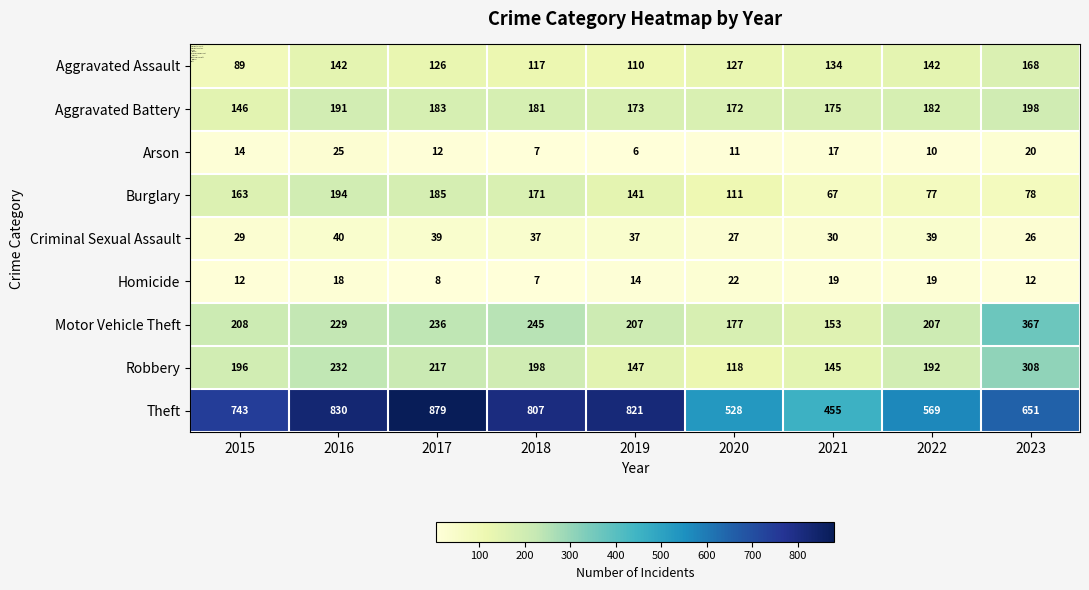

The value of Criminal Sexual Assault at 2017 is 39. True or false?

True